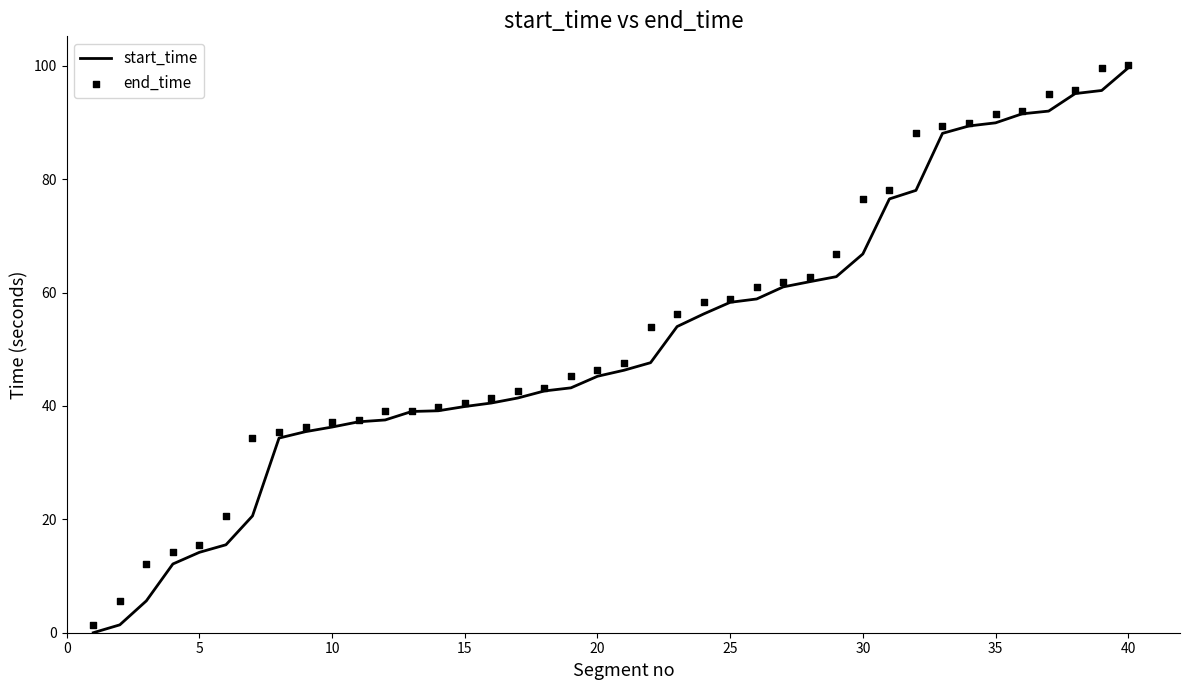

Is it true that start_time equals 102.8 at 25?

False